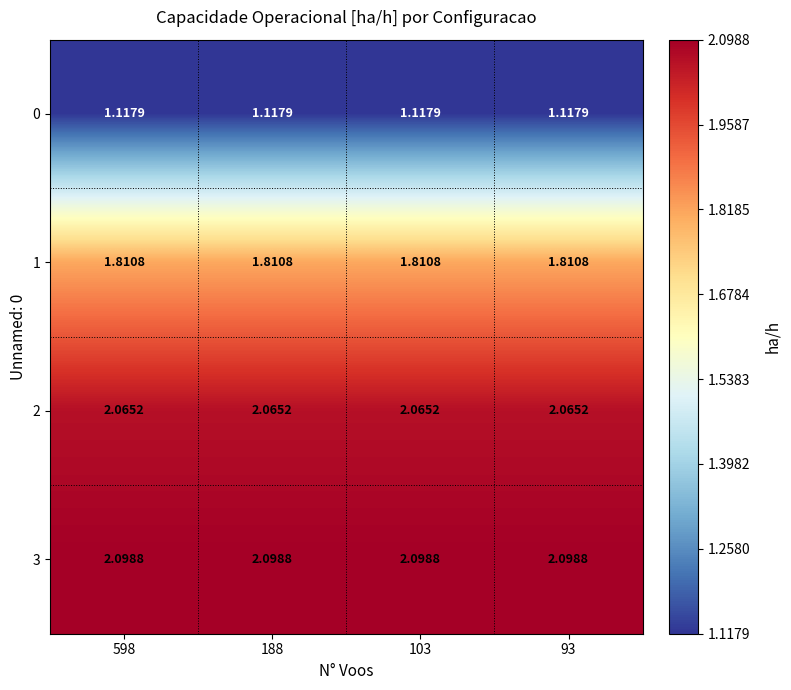

Rank the series by their maximum value, from highest to lowest.

3, 2, 1, 0